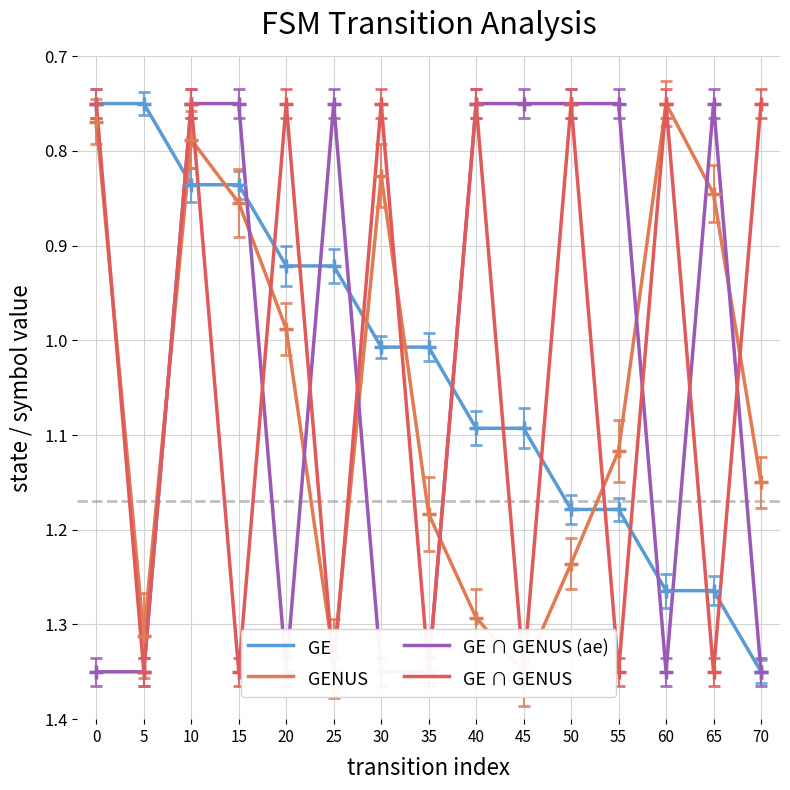

How many times do GE ∩ GENUS (ae) and GE cross each other?

7